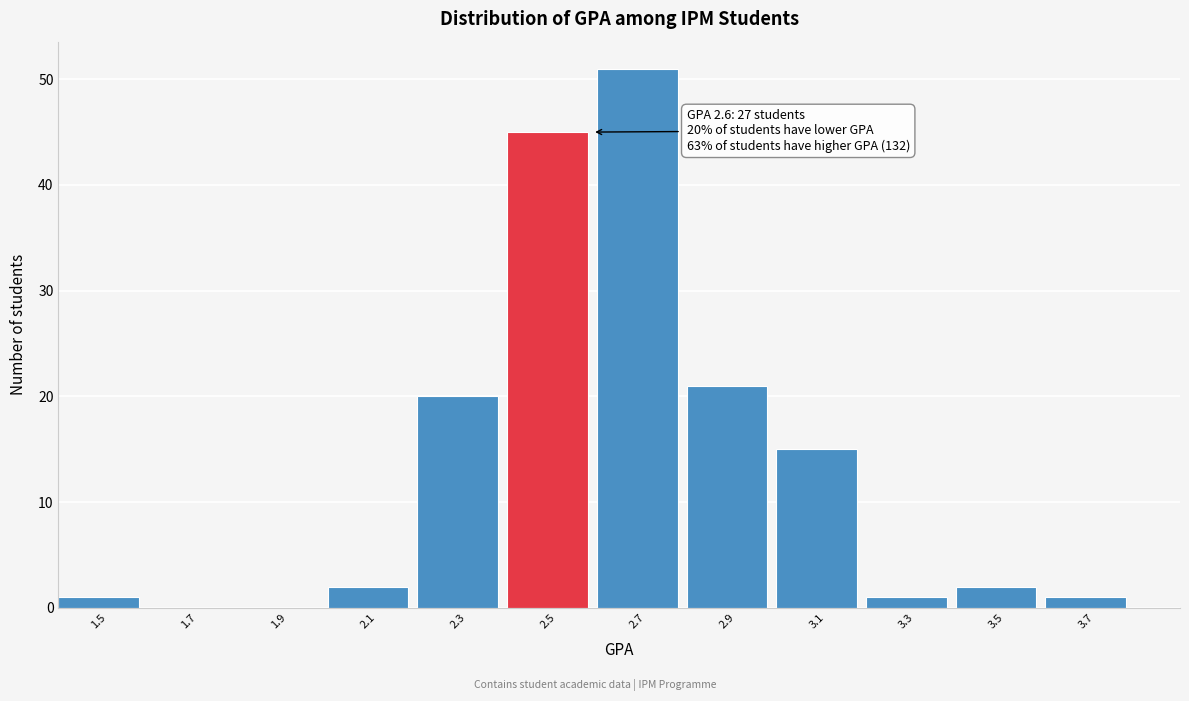

Reading left to right, list all the values displayed in this chart.

1.5=1	1.7=0	1.9=0	2.1=2	2.3=20	2.5=45	2.7=51	2.9=21	3.1=15	3.3=1	3.5=2	3.7=1